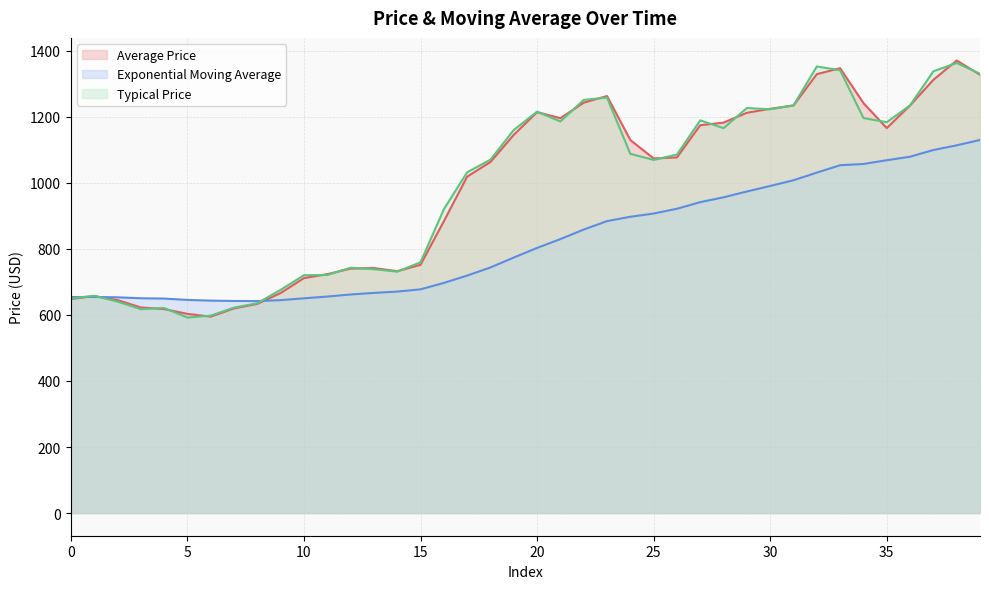

The Typical Price series shows 715.5 at 29. True or false?

False